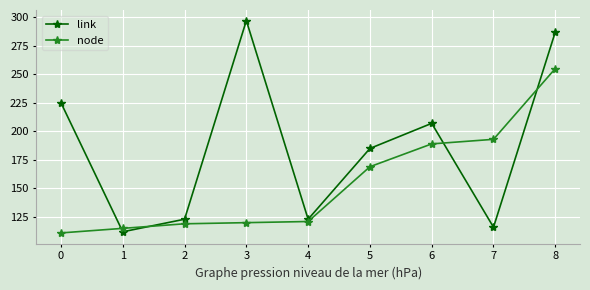

Reading left to right, what are all the values shown in this chart?

link: 225	112	123	297	123	185	207	116	287
node: 111	115	119	120	121	169	189	193	255